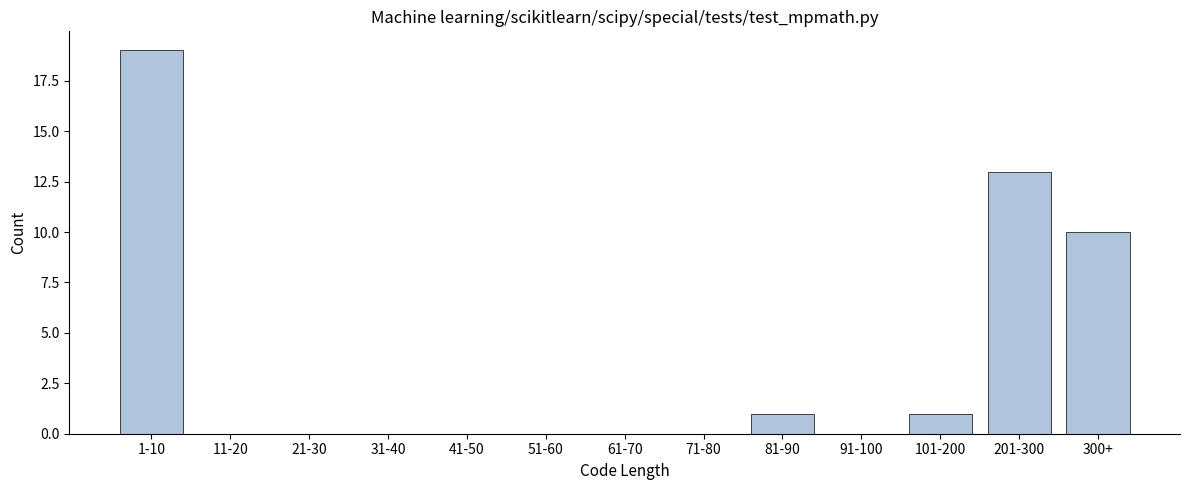

Reading left to right, extract all data points from this chart.

1-10=19	11-20=0	21-30=0	31-40=0	41-50=0	51-60=0	61-70=0	71-80=0	81-90=1	91-100=0	101-200=1	201-300=13	300+=10